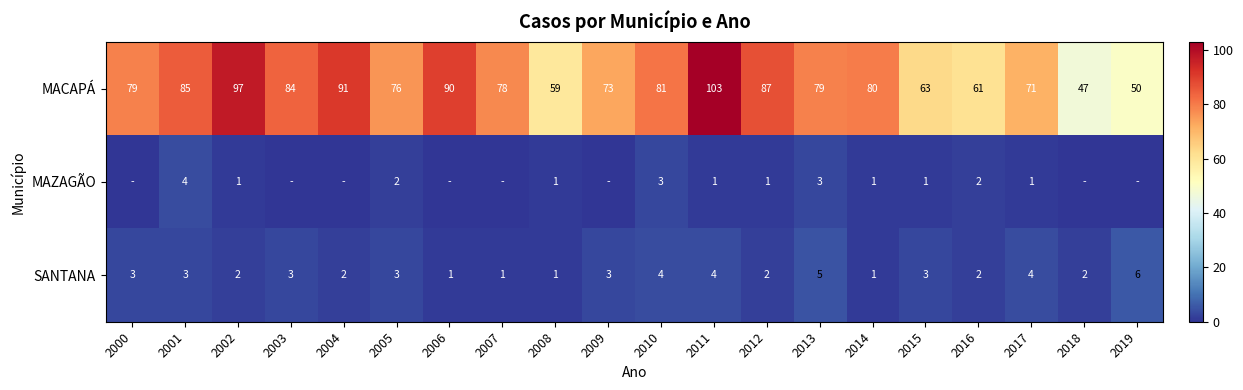

Rank the series at 2010 from lowest to highest value.

MAZAGÃO, SANTANA, MACAPÁ